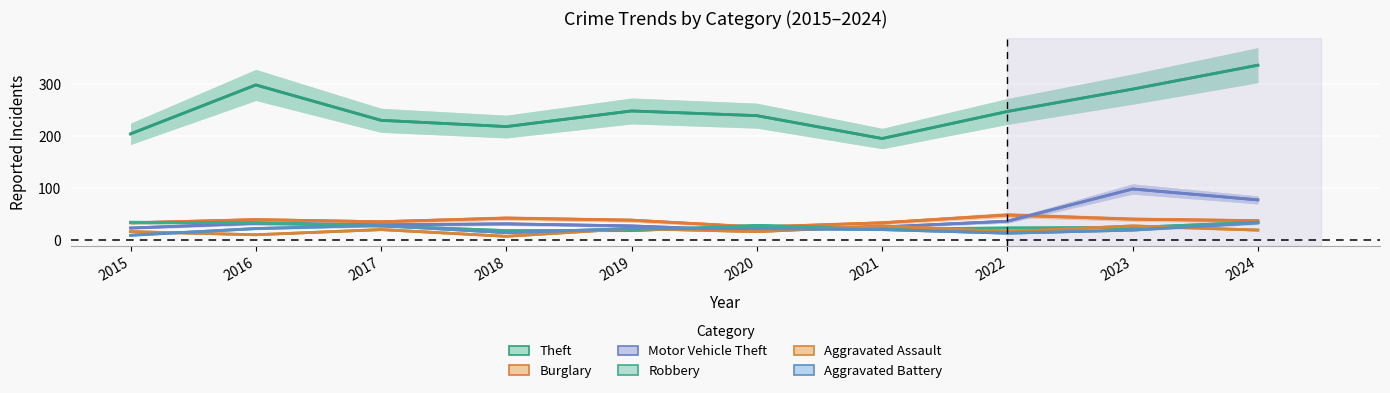

Which label corresponds to the largest value in the chart?

2024